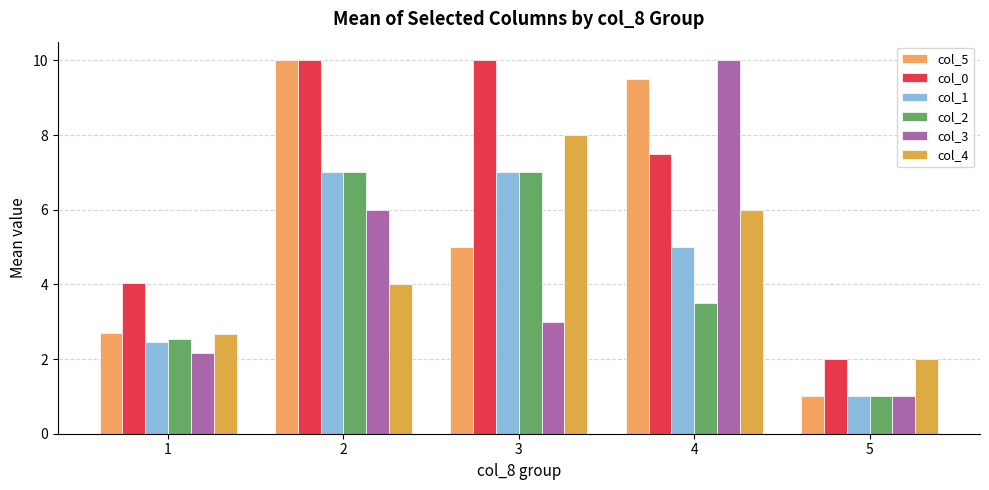

What is the difference between the highest and lowest values at 3?

7.0